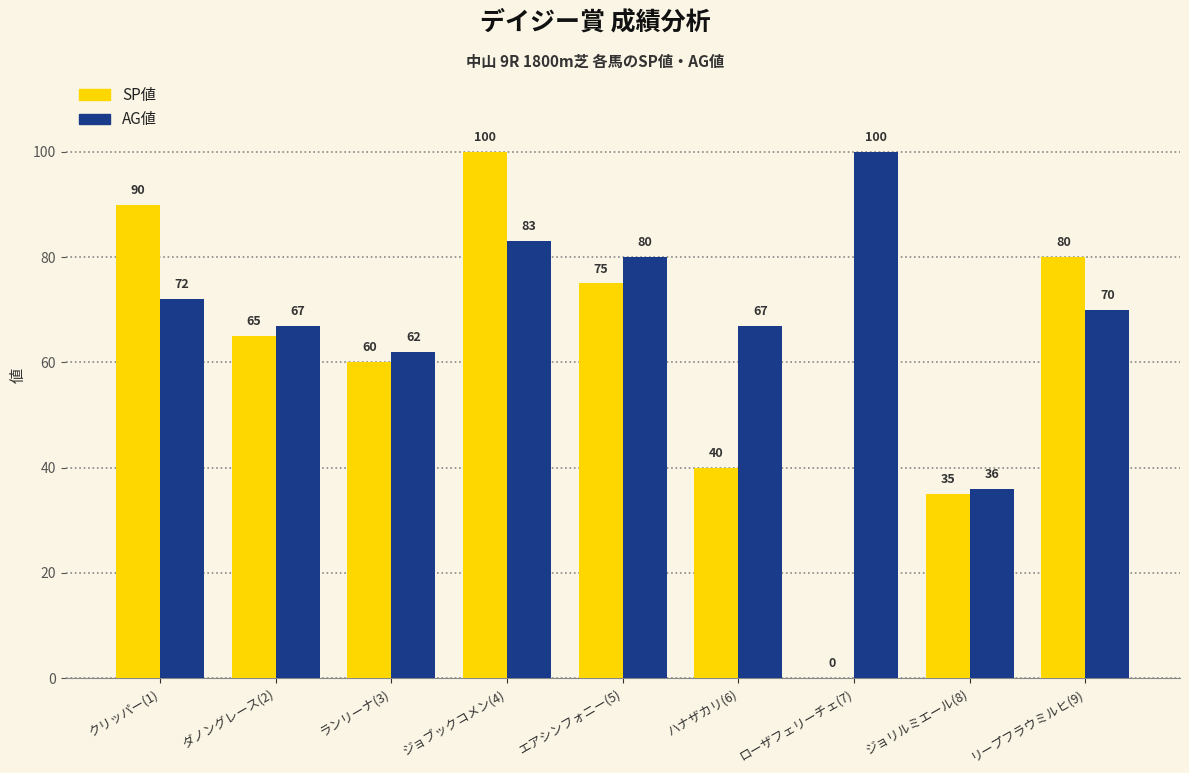

How many positive values does the SP値 series have?

8